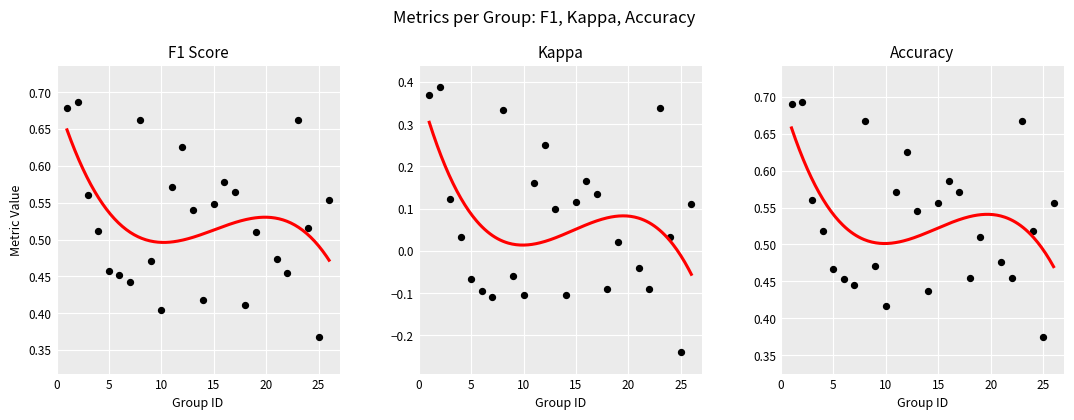

Which series contains the highest Y value?

accuracy